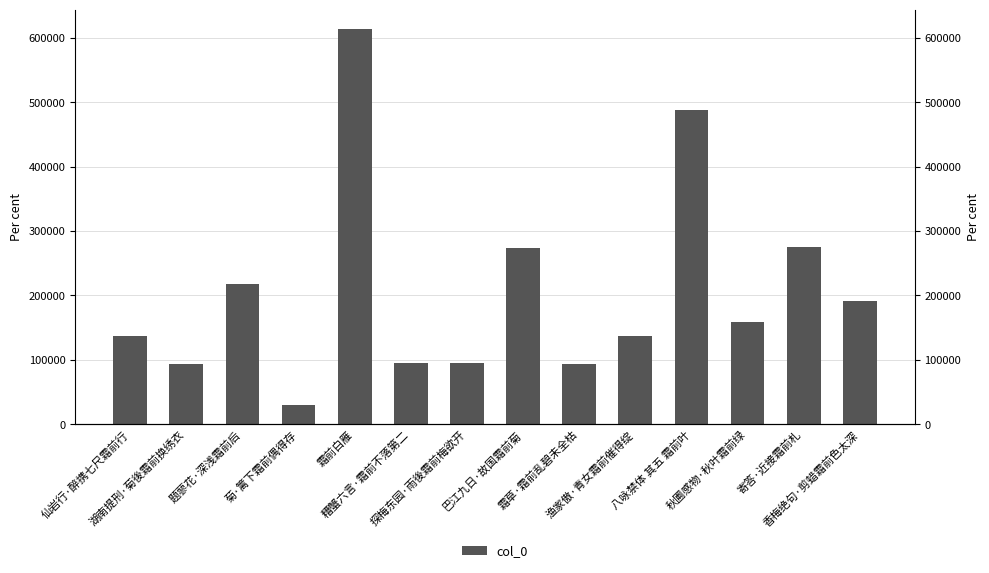

The value at 渔家傲·青女霜前催得绽 is 137600. True or false?

True